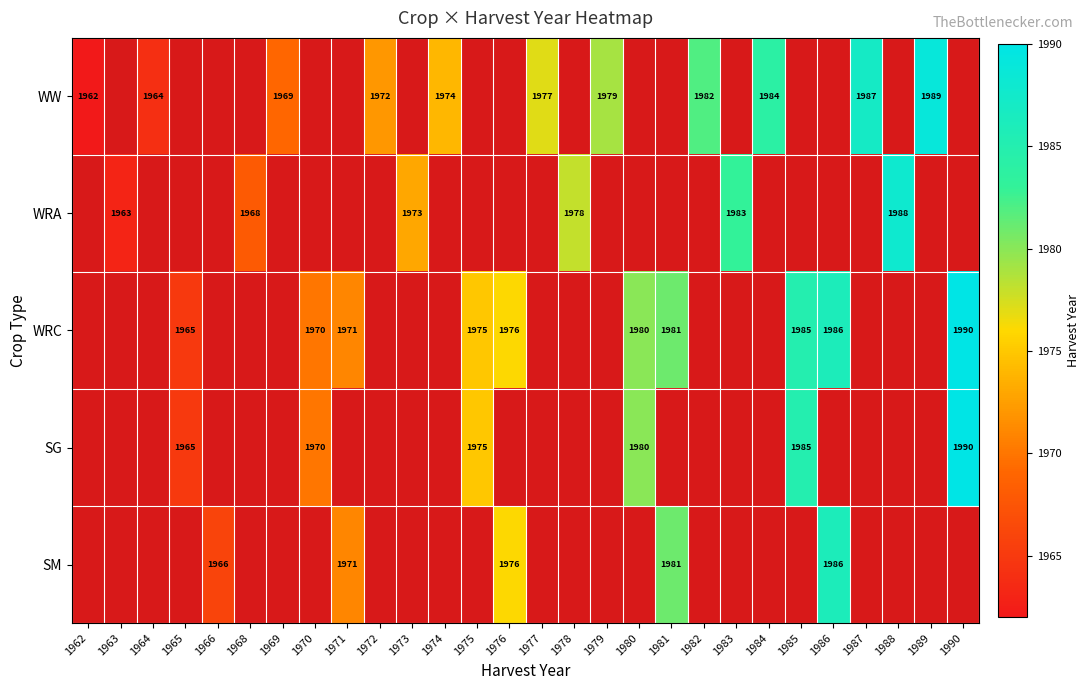

True or false: WRA has a value of 1978 at 1978.

True